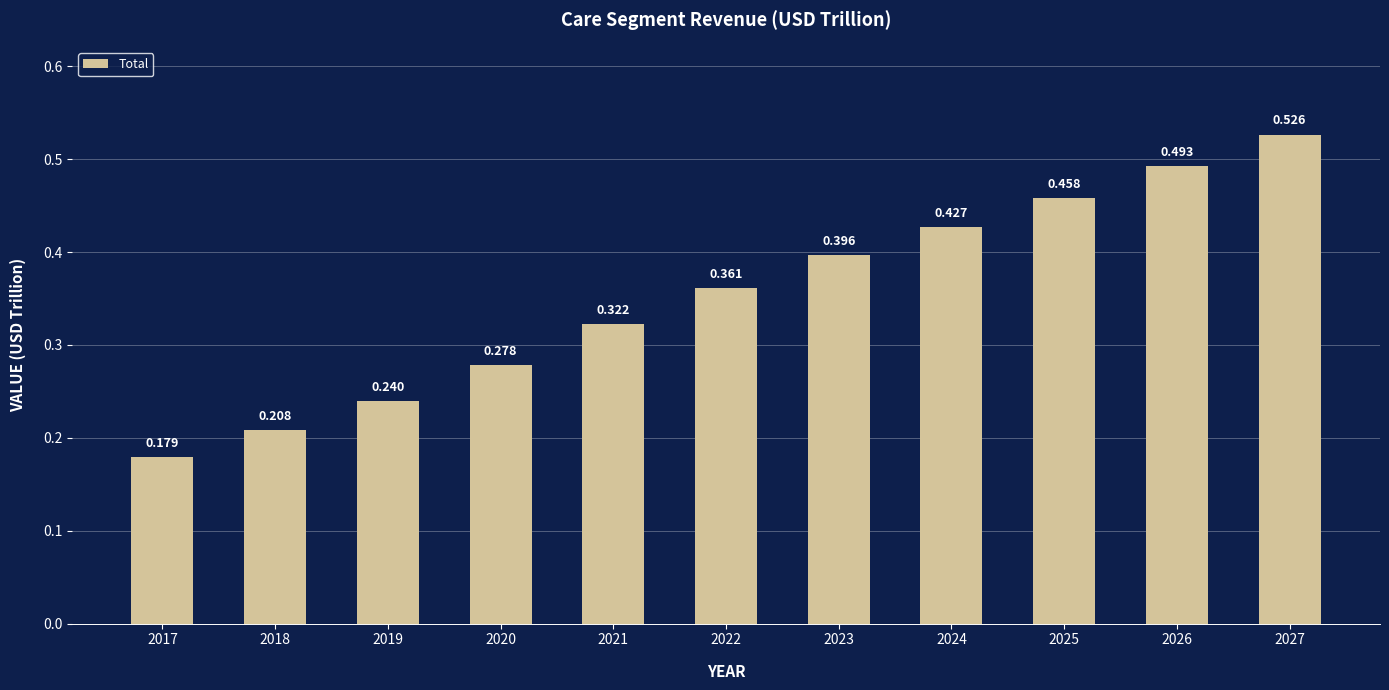

Does the chart contain stacked bars?

No